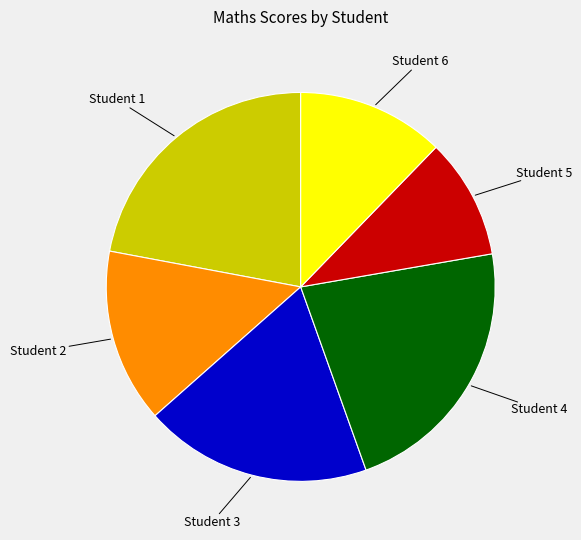

Does Student 4 account for over 50% of the chart?

No